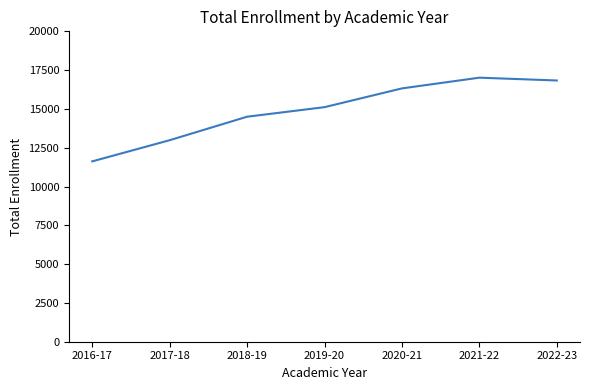

Where is the data nearest to the value 14317?

2018-19